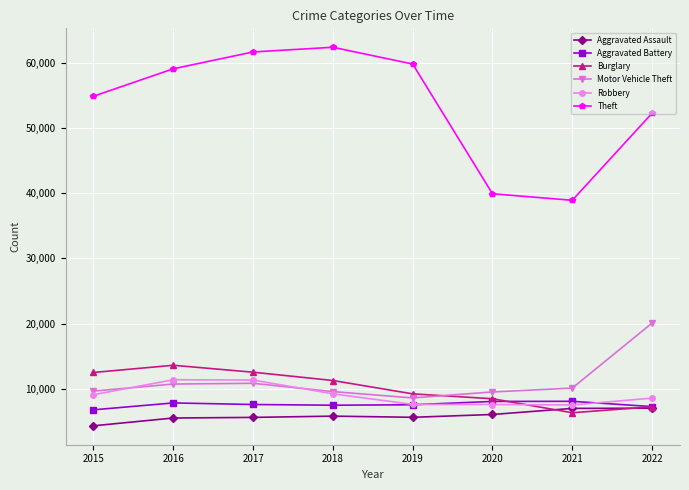

At 2016, list the series in order from largest to smallest.

Theft, Burglary, Robbery, Motor Vehicle Theft, Aggravated Battery, Aggravated Assault